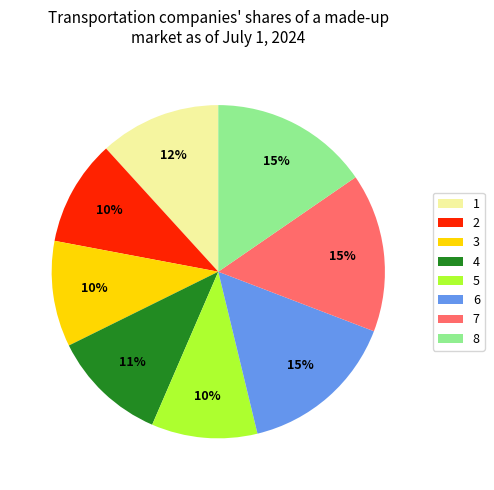

To the nearest percent, what is the difference between the largest and smallest slice percentages?

5%